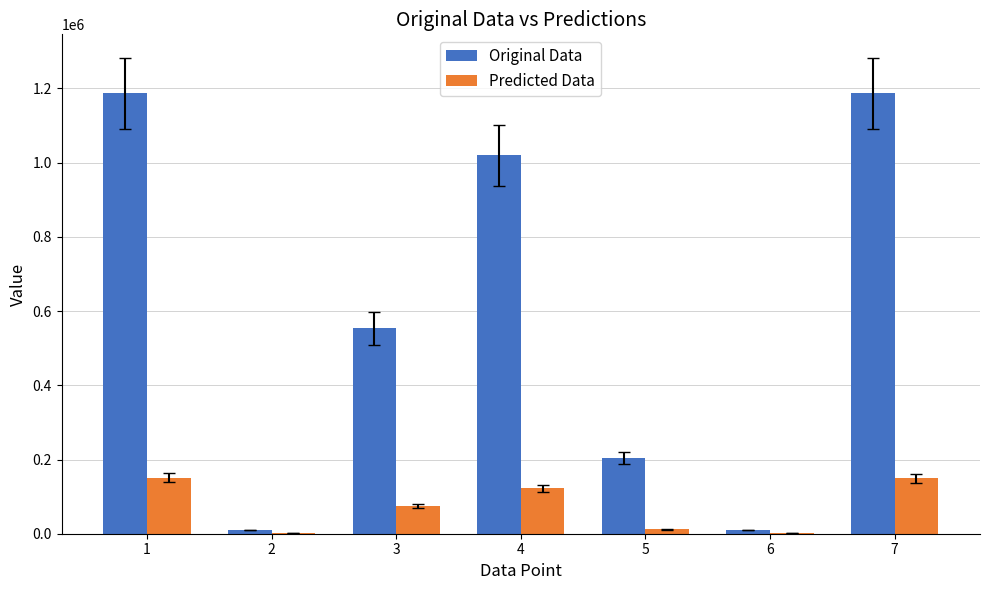

Is the value of Predicted Data at 6 greater than the value of Original Data at 5?

No